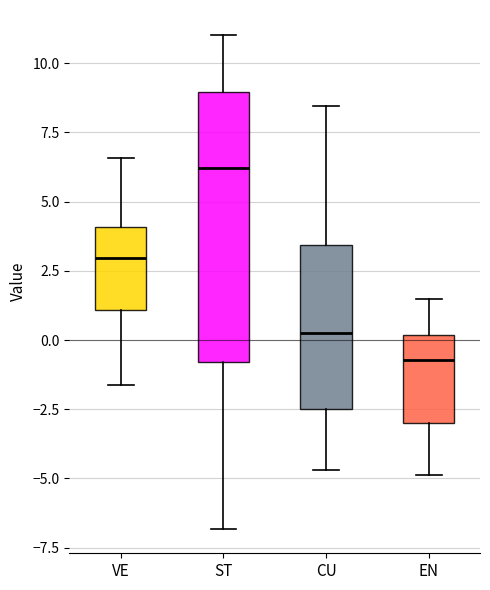

Comparing the boxes themselves (not the whiskers), which one is the tallest?

ST